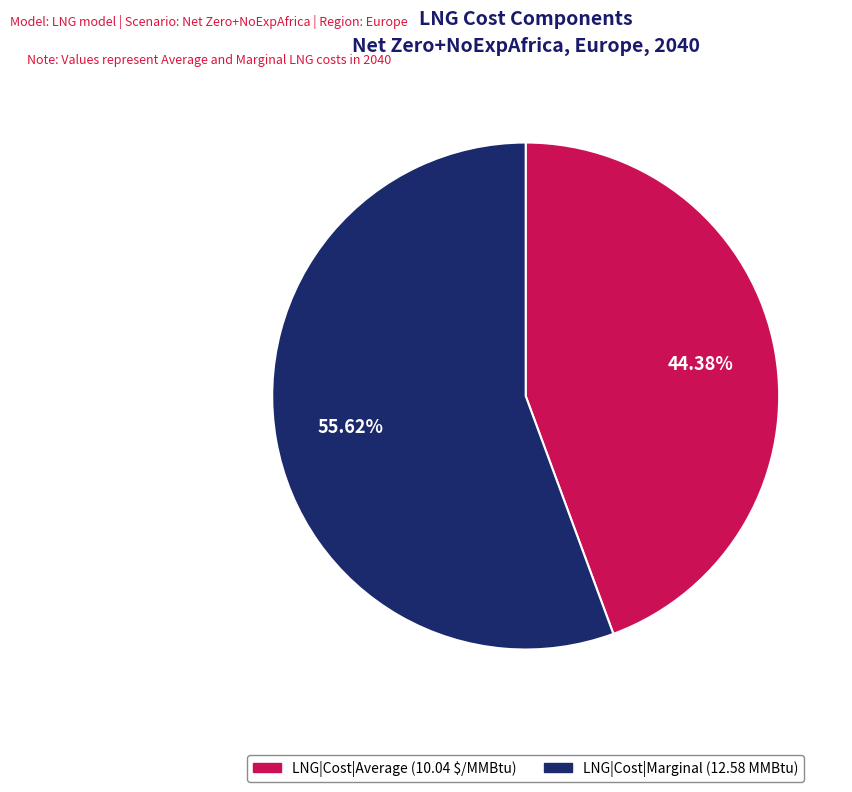

Which slice is the largest?

LNG|Cost|Marginal